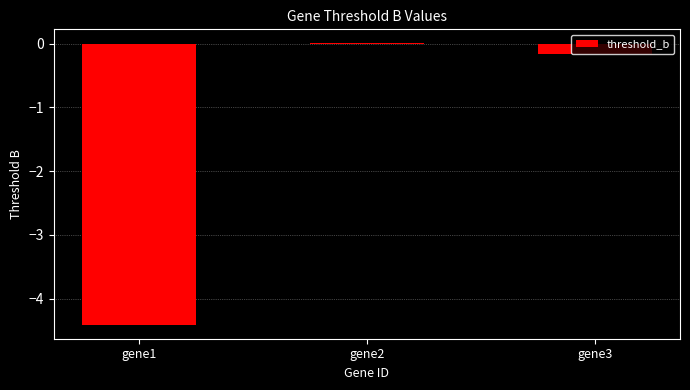

At which category does the chart reach its peak across all series?

gene2